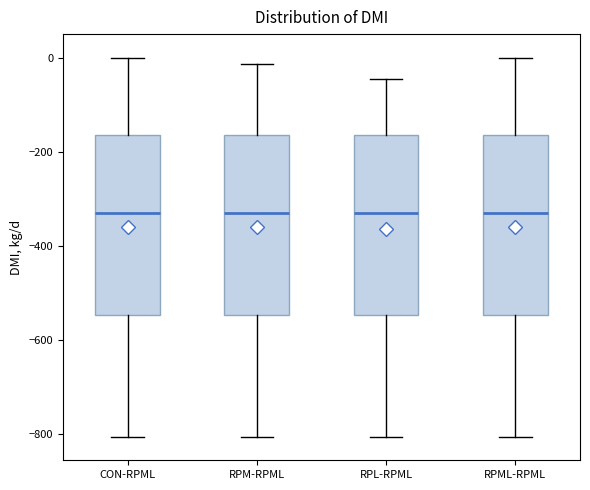

Reading left to right, read every box against the y-axis: the position of its median line, the range the box covers, and the ends of its whiskers. The values are not printed on the chart, so give them approximately, as read against the axis.

CON-RPML: median -340, box -540 to -160, whiskers -800 to 0
RPM-RPML: median -340, box -540 to -160, whiskers -800 to -20
RPL-RPML: median -340, box -540 to -160, whiskers -800 to -40
RPML-RPML: median -340, box -540 to -160, whiskers -800 to 0